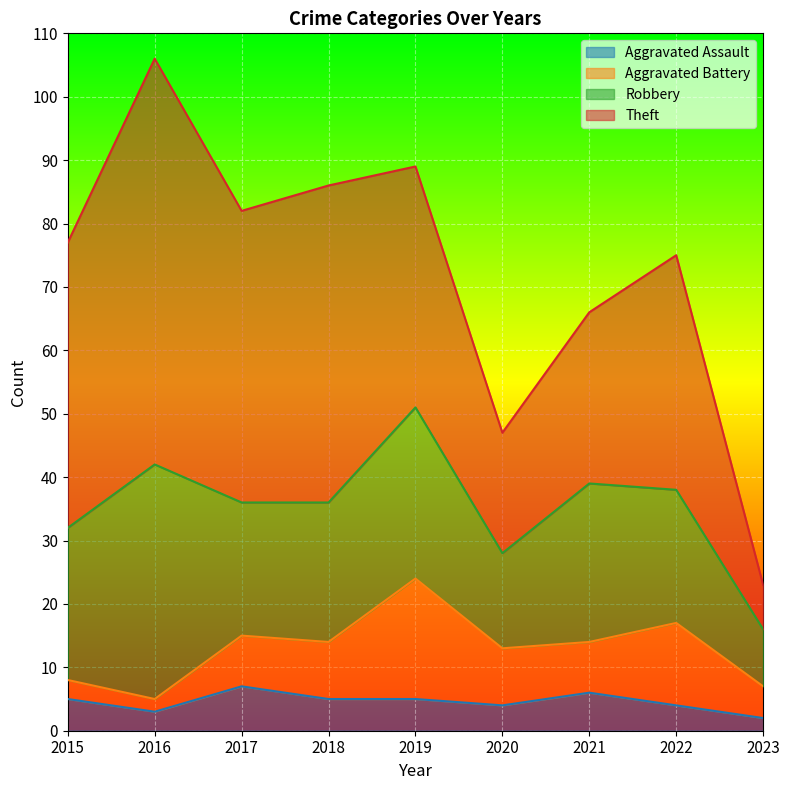

Where is Theft nearest to the value 35?

2022